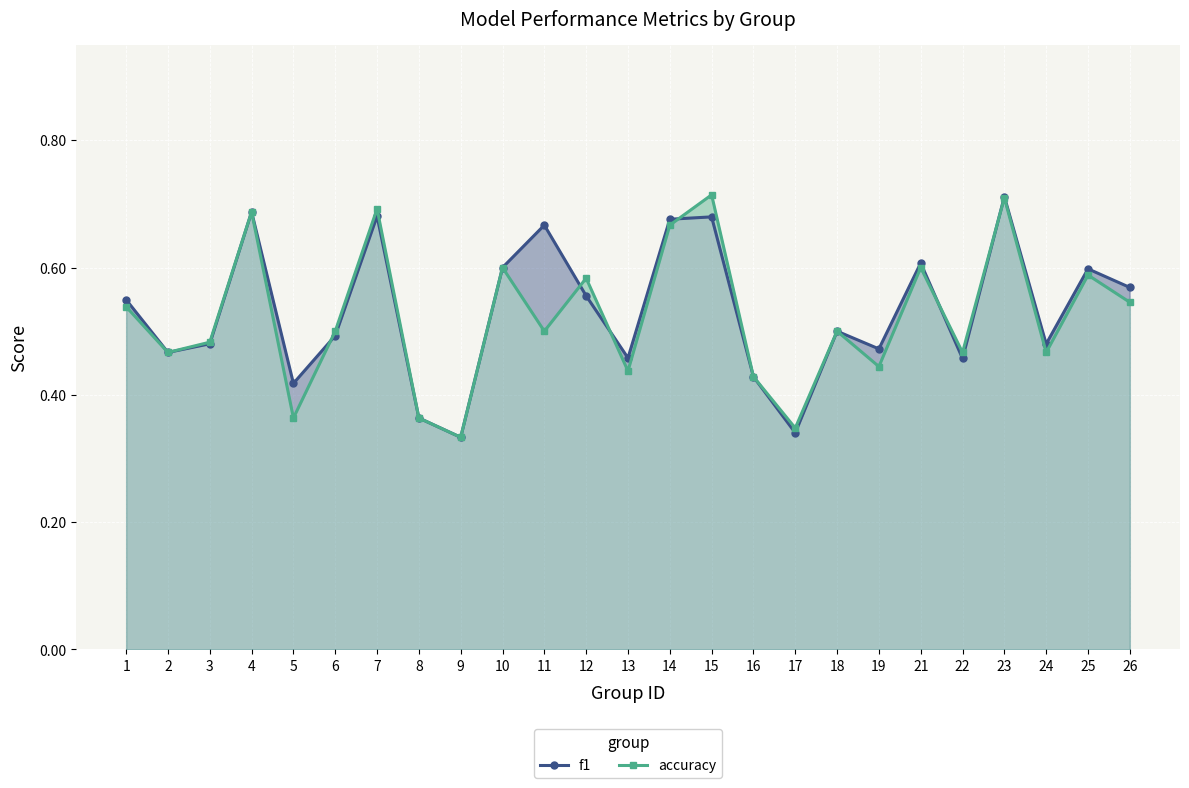

Rank the series at 26 from highest to lowest value.

f1, accuracy